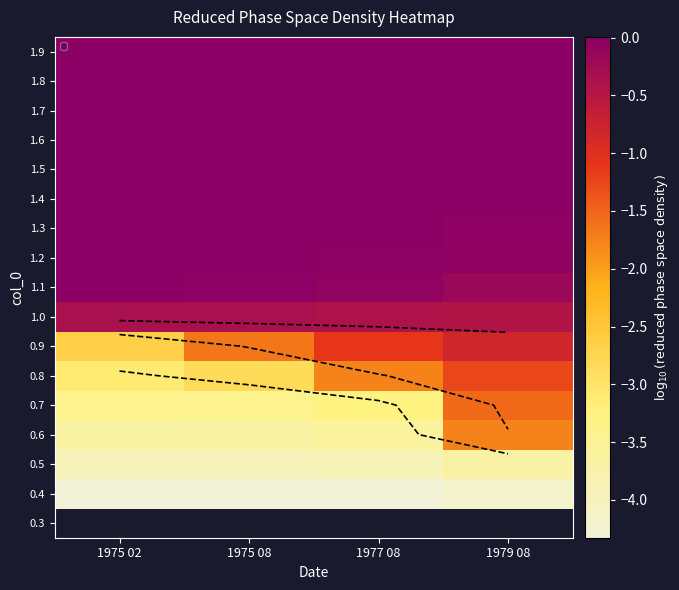

At 1975 02, list the series in order from largest to smallest.

1.9, 1.8, 1.7, 1.6, 1.5, 1.4, 1.3, 1.2, 1.1, 1.0, 0.9, 0.8, 0.7, 0.6, 0.5, 0.3, 0.4